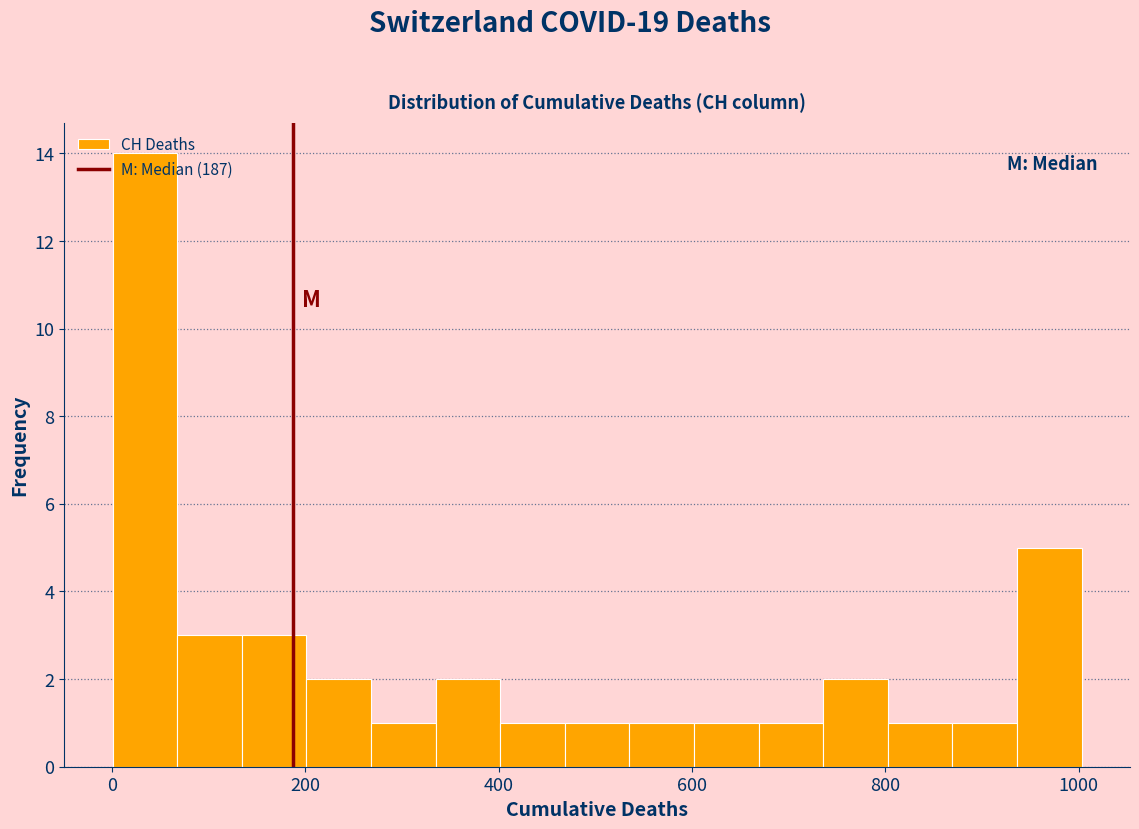

Around what value on the x-axis is the tallest bar? Give the approximate position of its centre, as read against the axis.

40